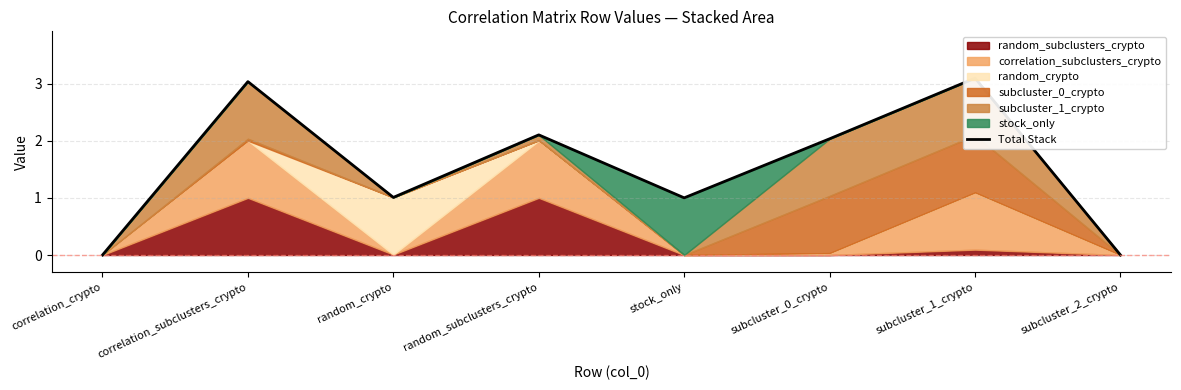

What is the change in value from random_subclusters_crypto to subcluster_2_crypto?

-2.1